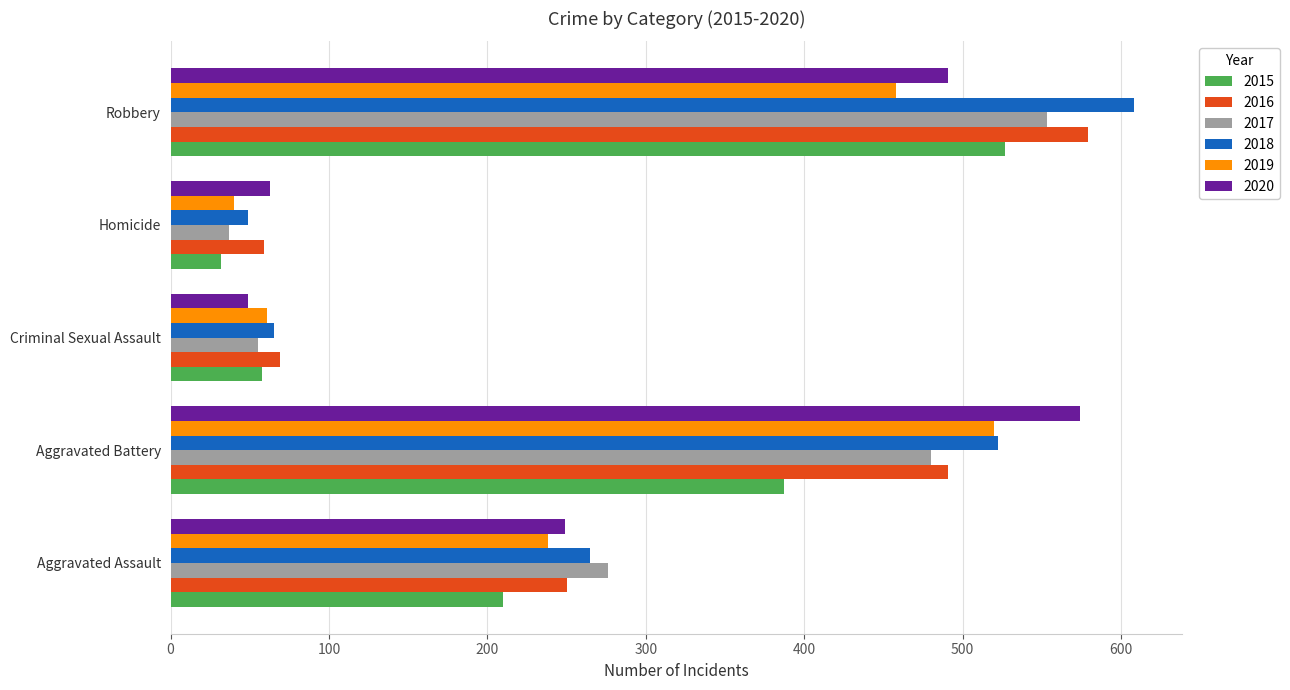

What is the lowest value of the 2018 series?

49